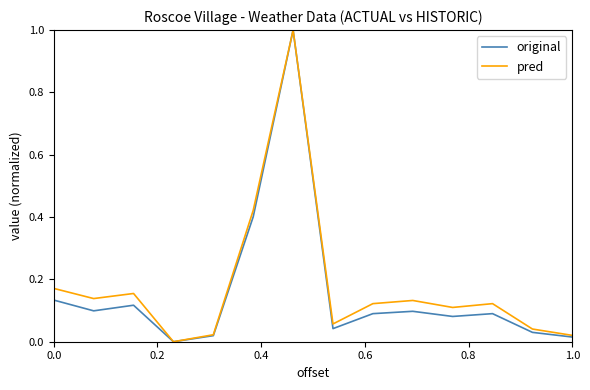

In original, how many points are lower than both neighbors (excluding endpoints)?

4